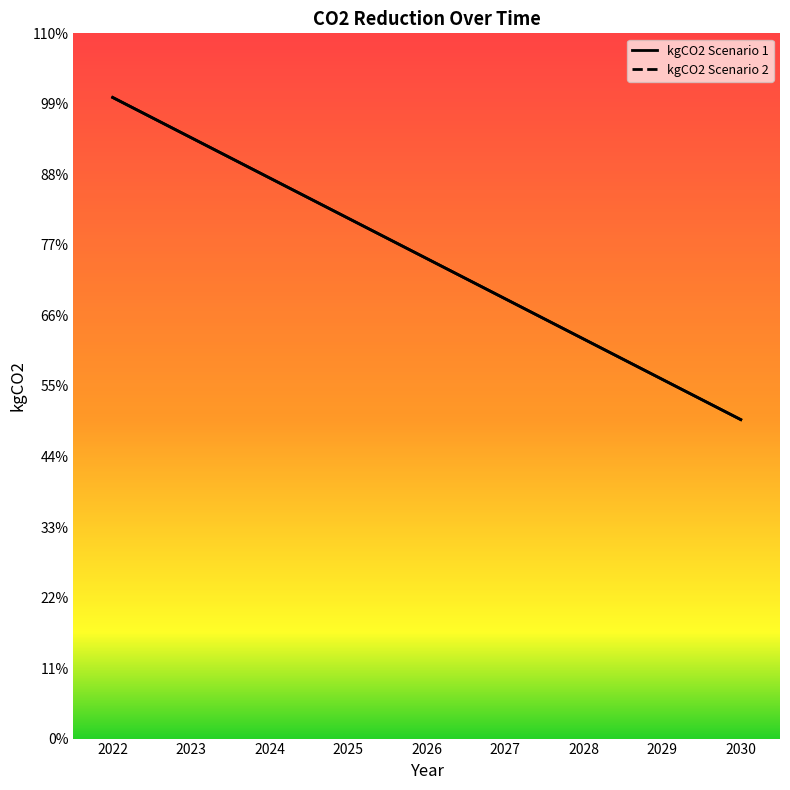

Reading left to right, extract all data points from this chart.

kgCO2 Scenario 1: 2022=1130100.0	2023=1059117.3	2024=988134.6	2025=917151.9	2026=846169.2	2027=775186.4	2028=704203.7	2029=633221.0	2030=562245.5
kgCO2 Scenario 2: 2022=1130100.0	2023=1059117.3	2024=988134.6	2025=917151.9	2026=846169.2	2027=775186.4	2028=704203.7	2029=633221.0	2030=562245.5